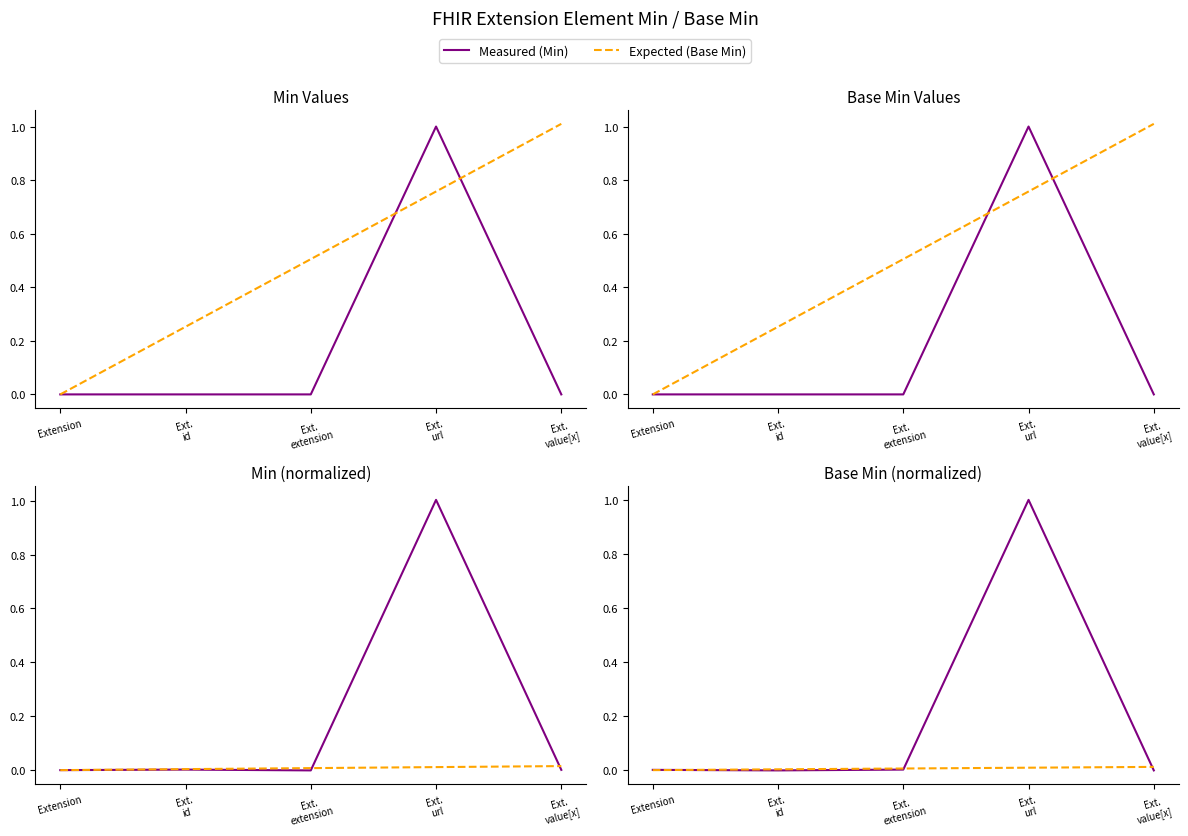

At how many categories does at least one series exceed 0?

5